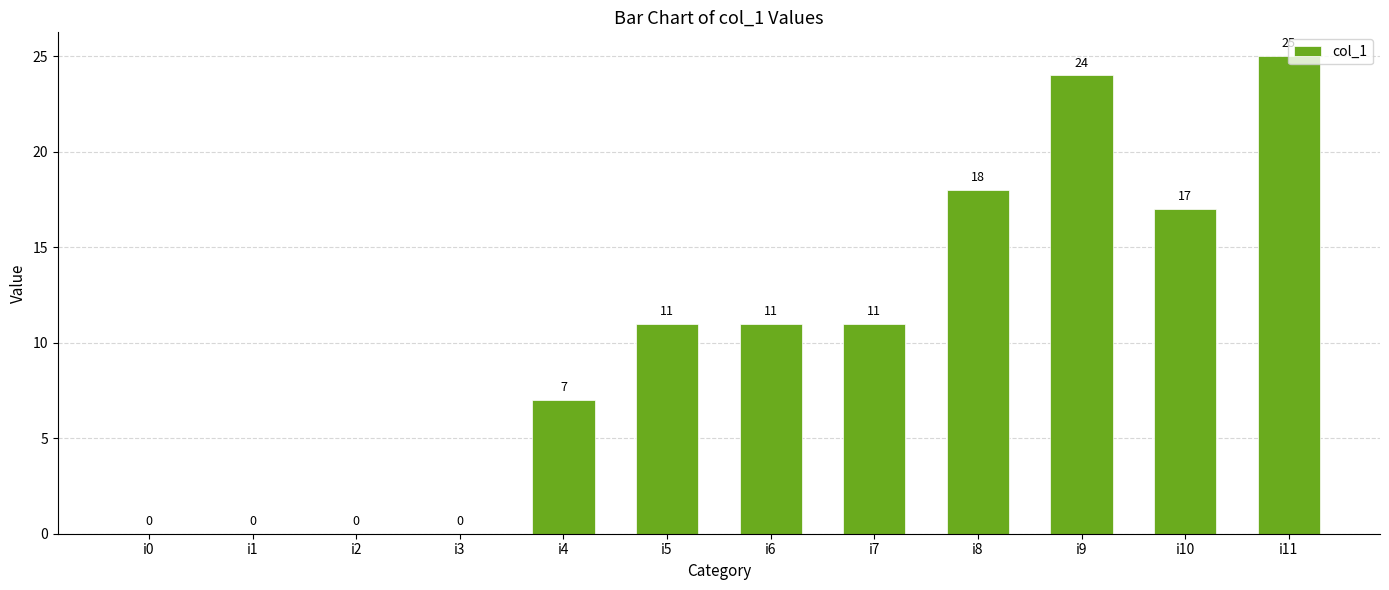

Between i10 and i3, which is larger?

i10